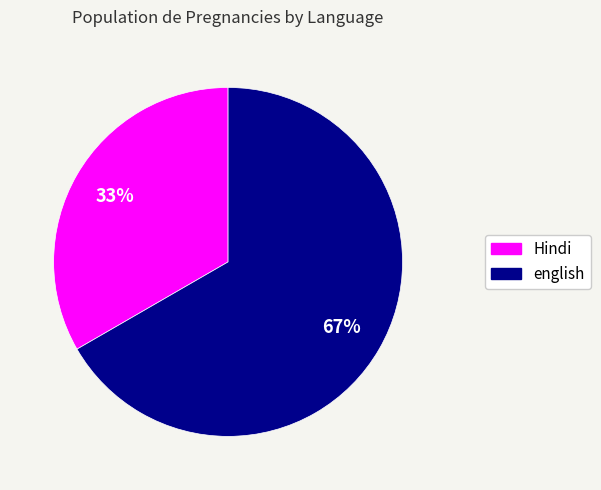

To the nearest percent, what percentage of the pie is Hindi?

33%